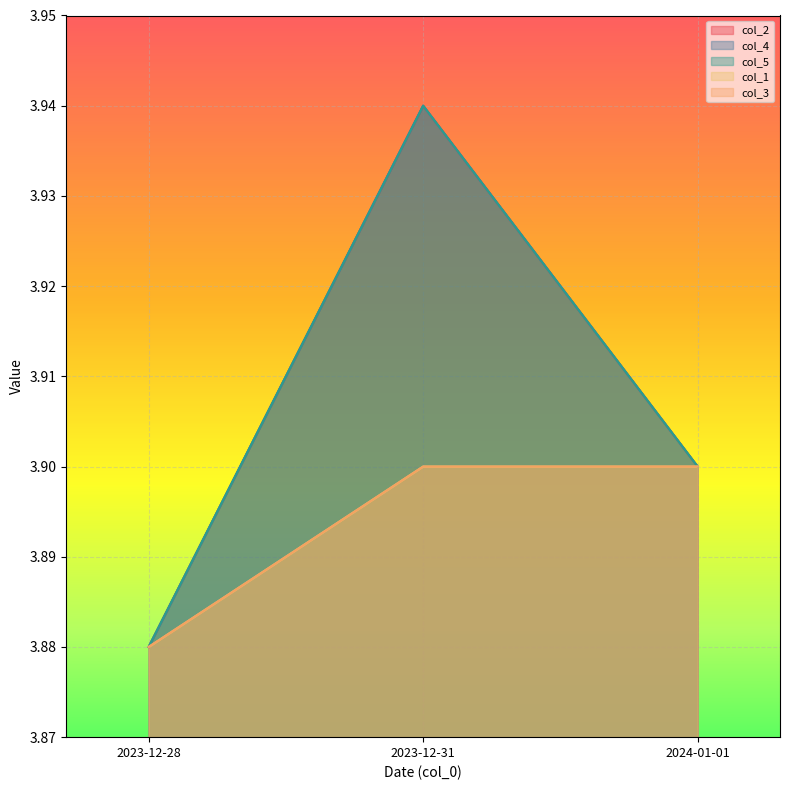

What position from the left is 2023-12-31?

2